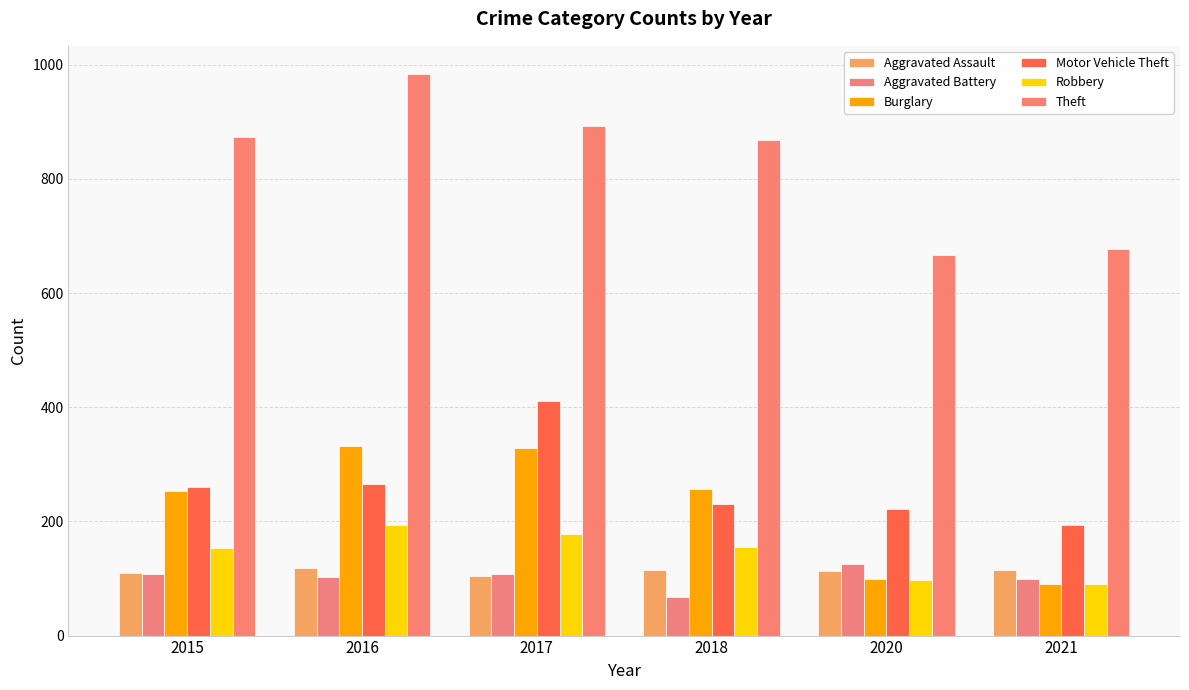

What is the difference between the Aggravated Battery values at 2020 and 2016?

23